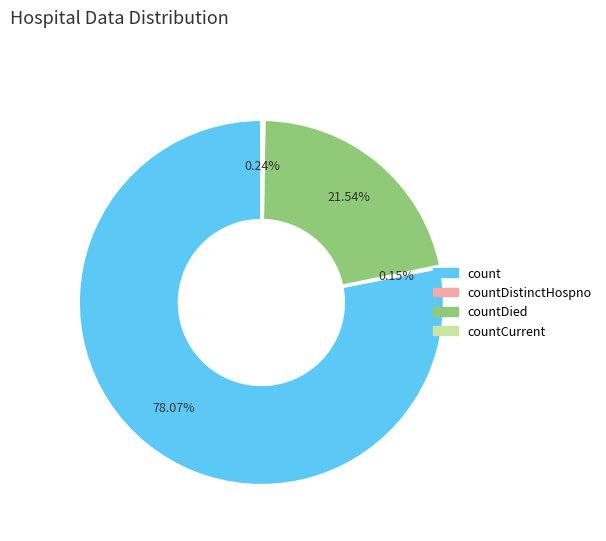

Does any single category account for the majority?

Yes